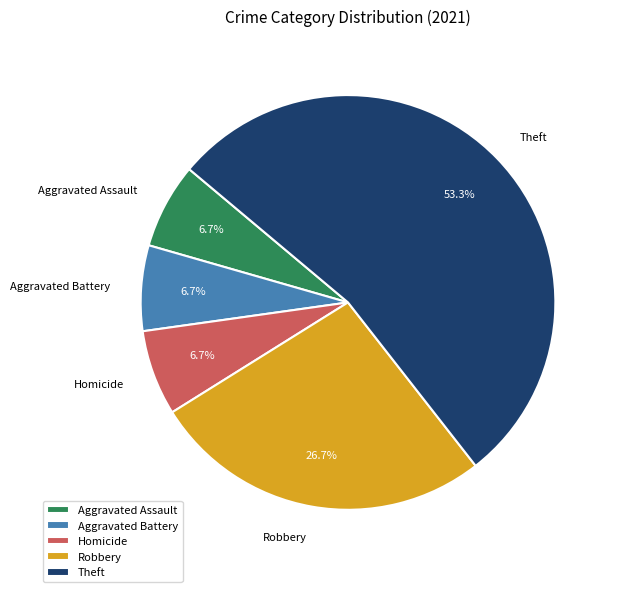

To the nearest percent, what is the difference between the largest and smallest slice percentages?

47%